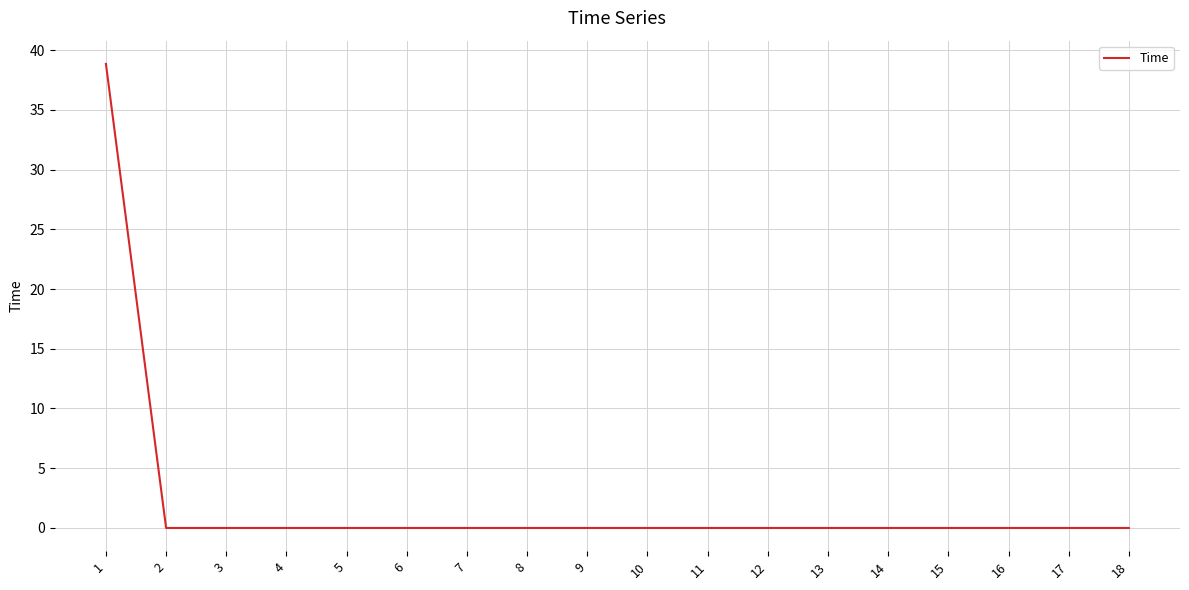

The value at 7 is 19.0. True or false?

False